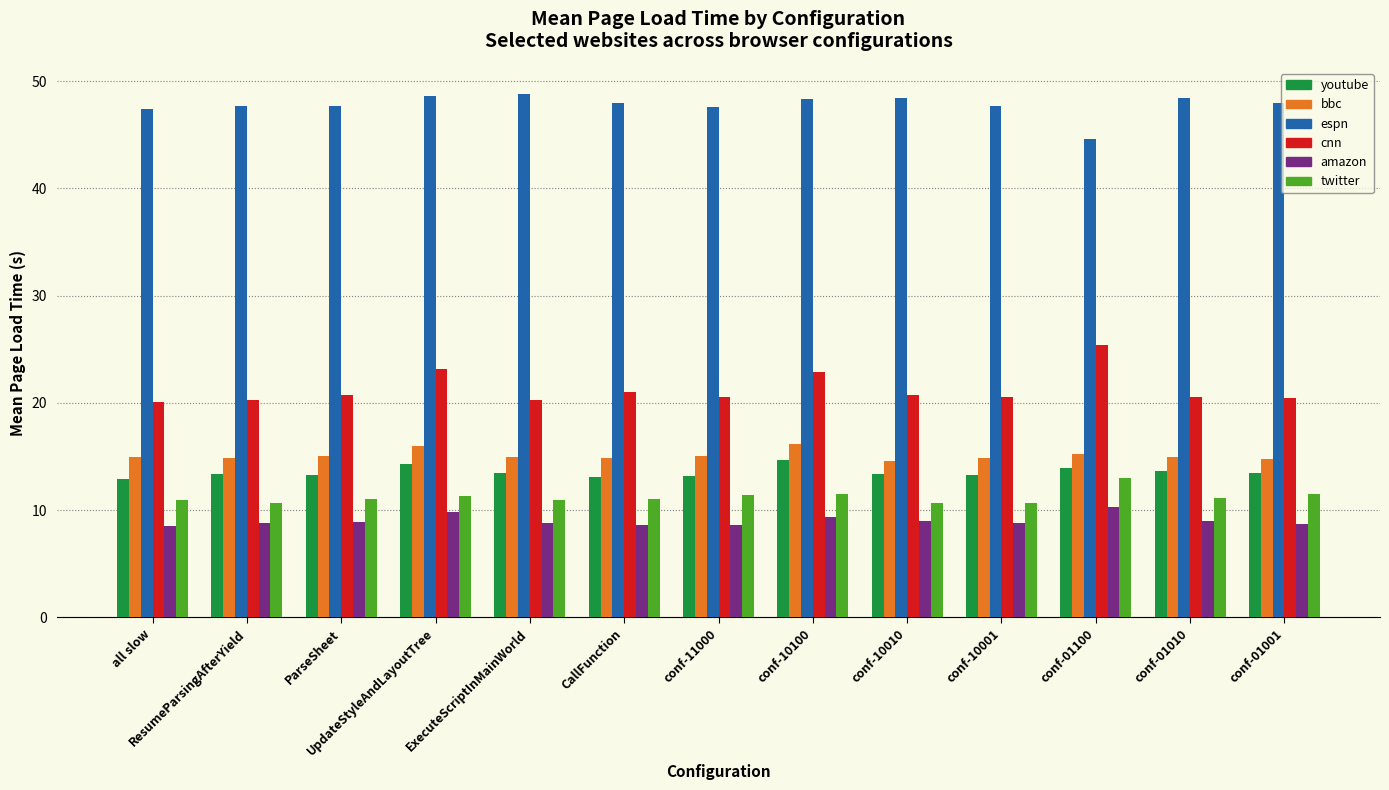

The youtube series shows 21.4 at UpdateStyleAndLayoutTree. True or false?

False